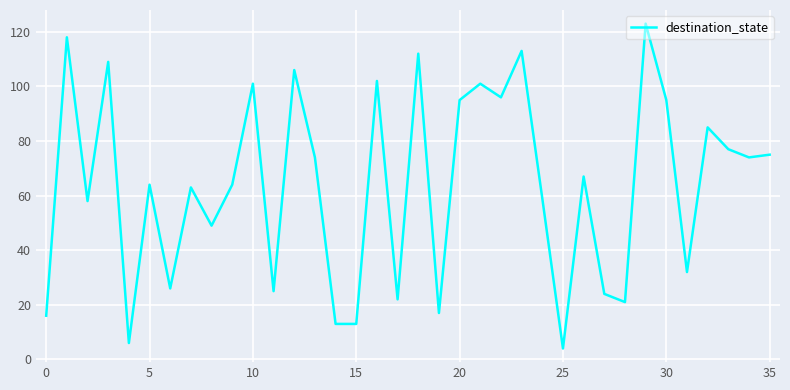

What is the minimum value shown in the chart?

4